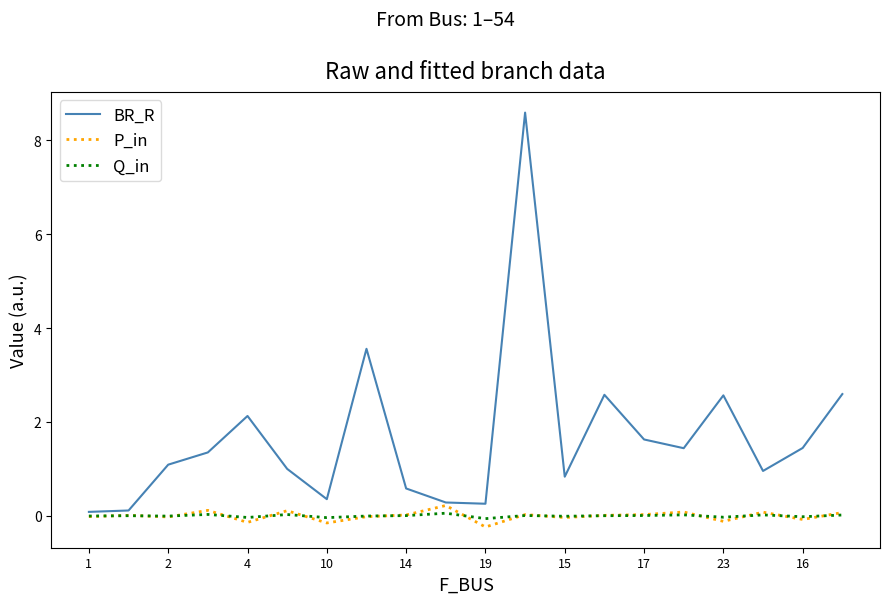

Which series has the largest total across all categories?

BR_R